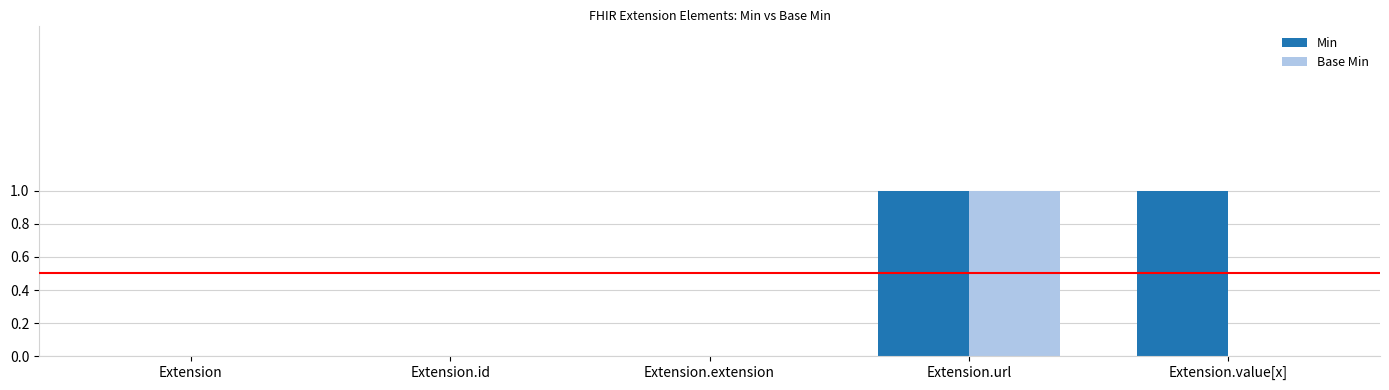

Between Extension and Extension.value[x], which series saw the biggest shift?

Min